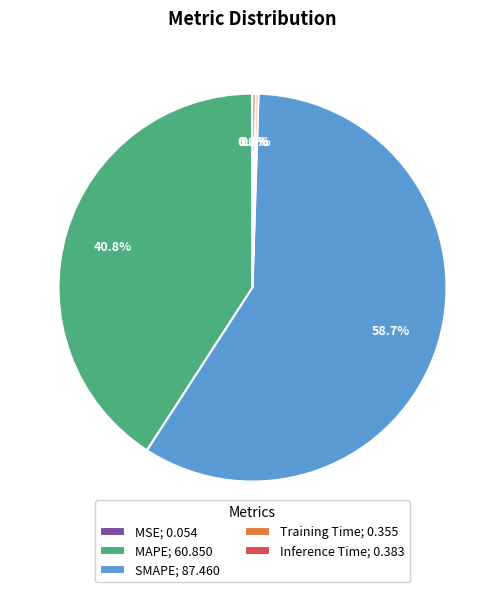

What percentage is NOT represented by SMAPE; 87.460?

41.3%